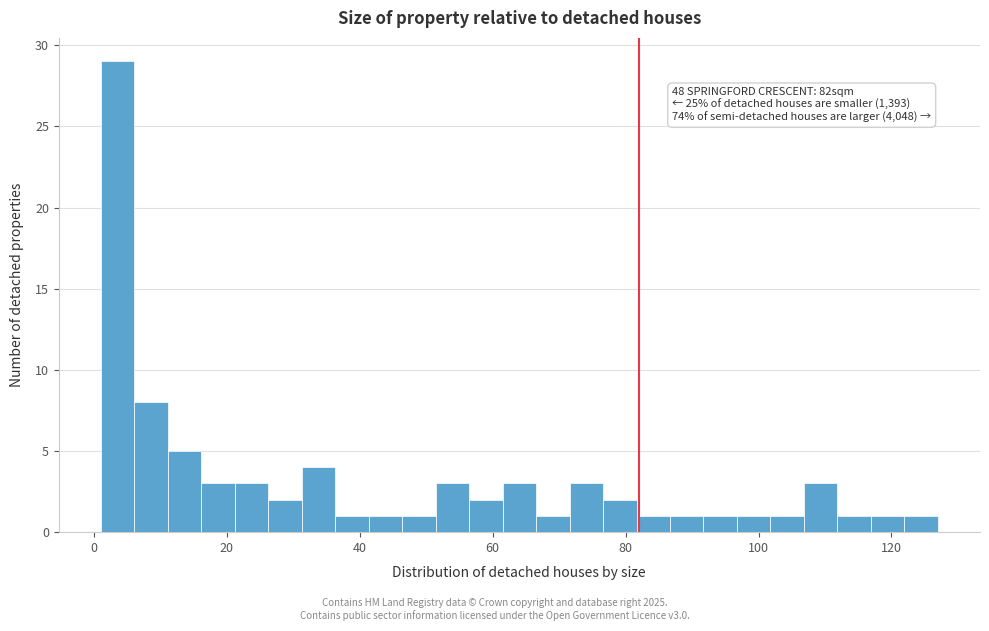

Read against the x-axis, roughly where is the centre of the tallest bar?

4